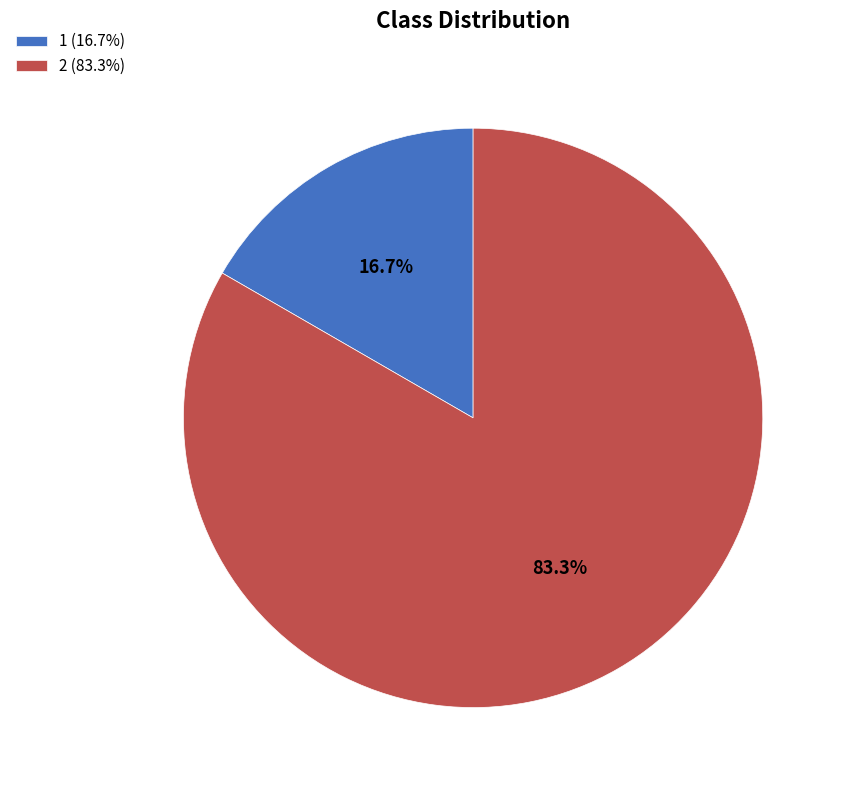

To the nearest percent, what is the difference between the 1 and 2 slice percentages?

67%